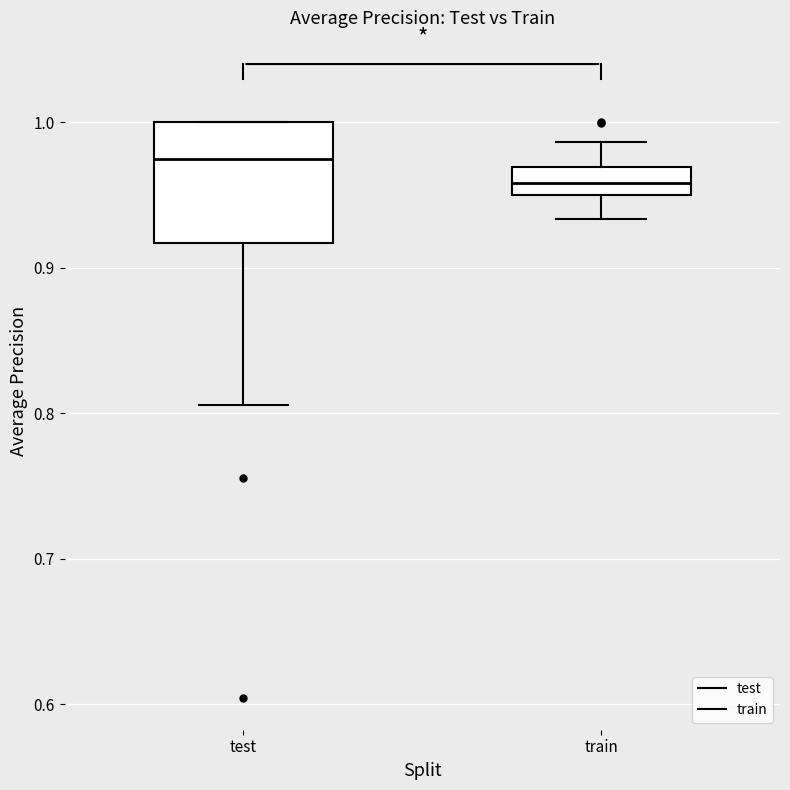

Reading left to right, read every box against the y-axis: the position of its median line, the range the box covers, and the ends of its whiskers. The values are not printed on the chart, so give them approximately, as read against the axis.

test: median 0.98, box 0.92 to 1.00, whiskers 0.81 to 1.00
train: median 0.96, box 0.95 to 0.97, whiskers 0.93 to 0.99